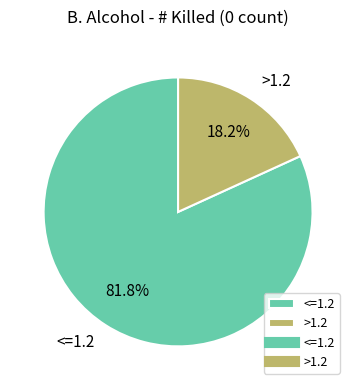

True or false: >1.2 accounts for 7% of the total.

False